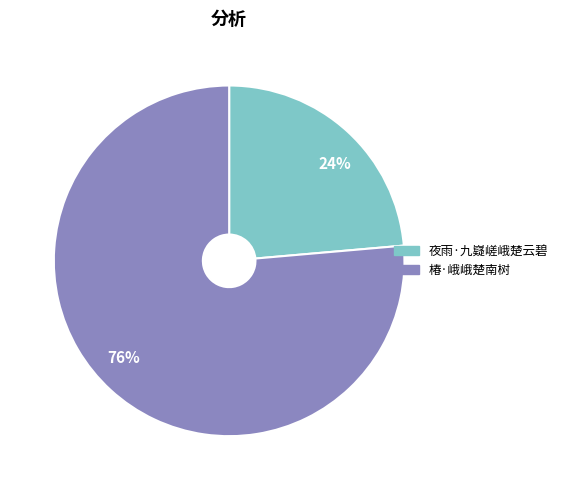

What is the majority slice?

椿·峨峨楚南树